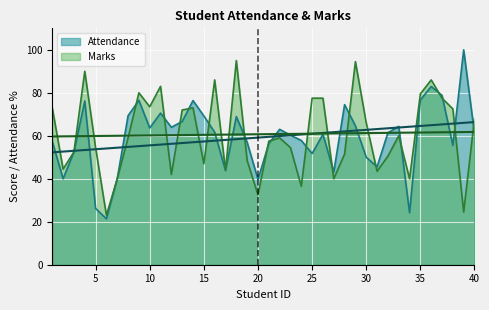

List the series in order of their overall mean, lowest first.

Attendance, Marks